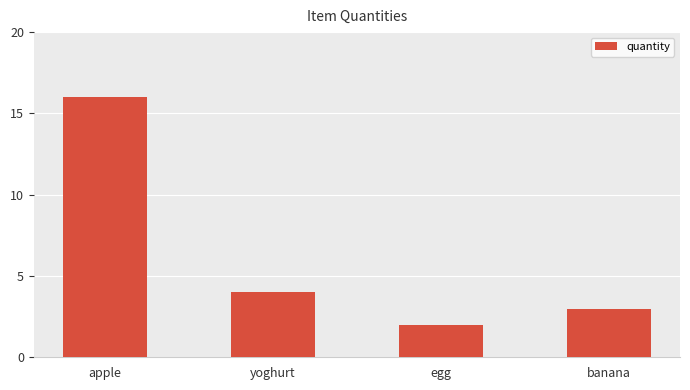

Rank the categories by value from highest to lowest.

apple, yoghurt, banana, egg